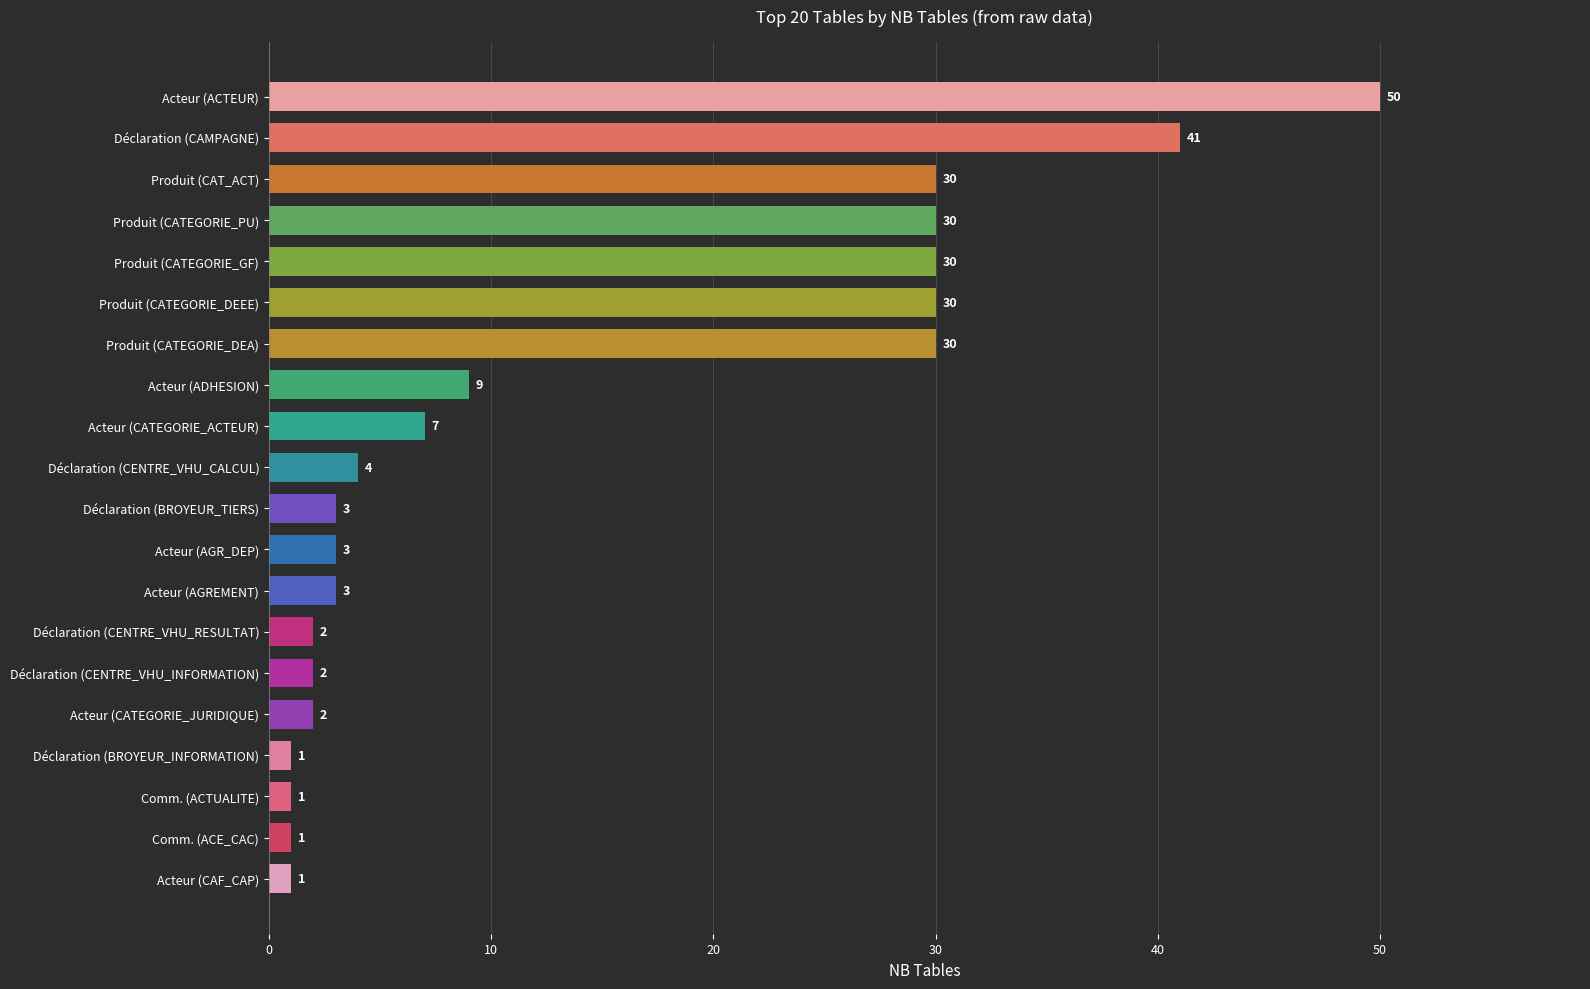

The value at Produit (CATEGORIE_PU) is 7. True or false?

False